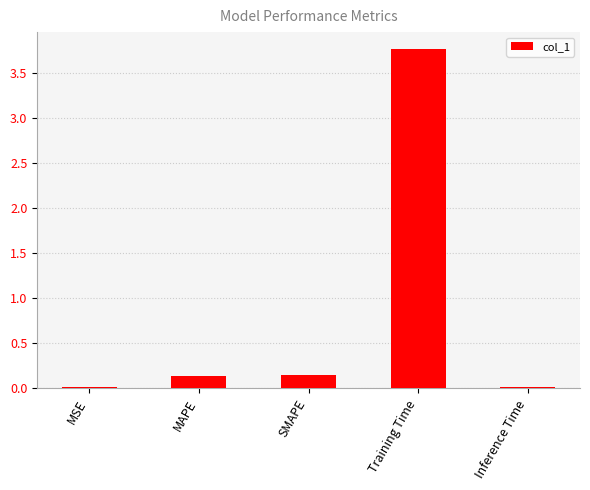

What value does the data have at Training Time?

3.8